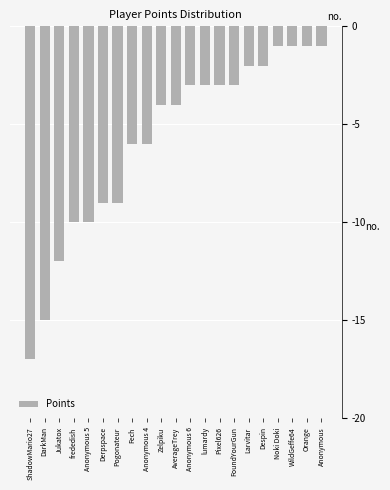

Reading right to left, extract all data points from this chart.

Anonymous=-1	Orange=-1	WildGeffe64=-1	Noki Doki=-1	Despin=-2	Larvitar=-2	FoundYourGun=-3	Pixel626=-3	lumardy=-3	Anonymous 6=-3	AverageTrey=-4	Zelpiku=-4	Anonymous 4=-6	Fech=-6	Pogonateur=-9	Derpspace=-9	Anonymous 5=-10	frededish=-10	Jukatox=-12	DarkMan=-15	ShadowMario27=-17